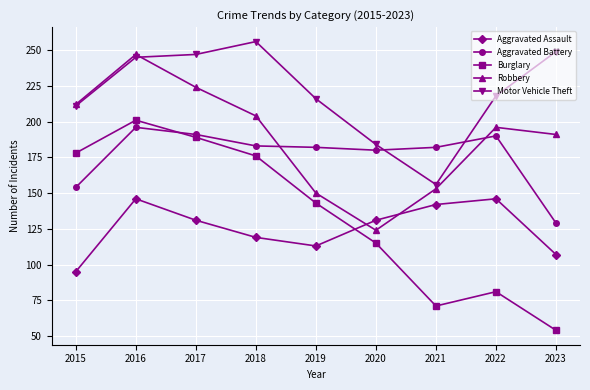

The Robbery series shows 204 at 2018. True or false?

True